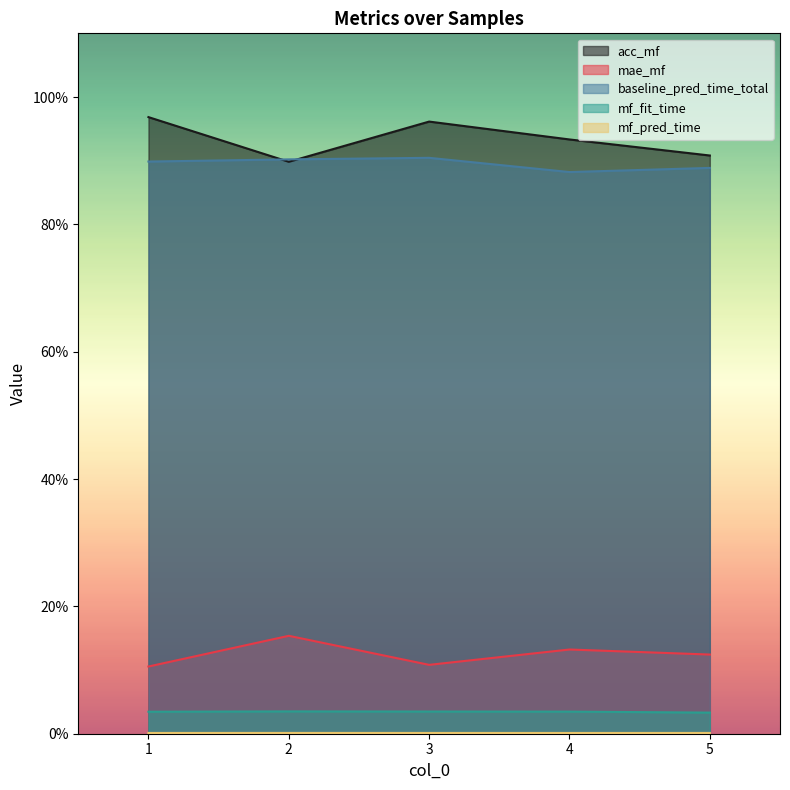

True or false: mae_mf and acc_mf cross at least once.

False